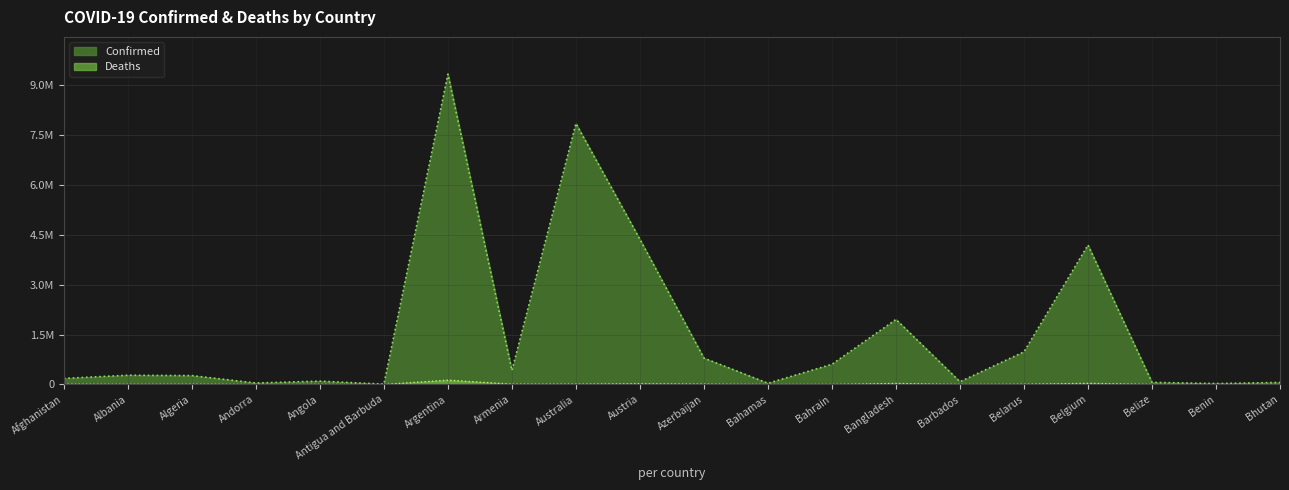

At which label does Confirmed reach its minimum?

Antigua and Barbuda